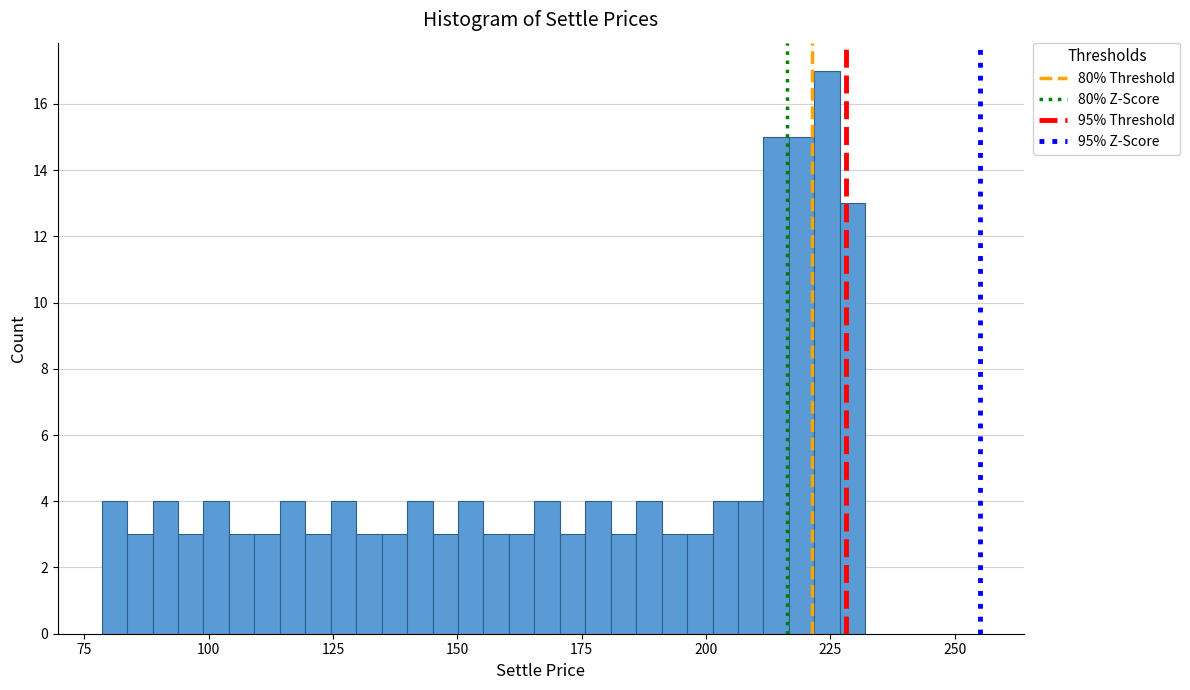

Around what value on the x-axis is the tallest bar? Give the approximate position of its centre, as read against the axis.

225